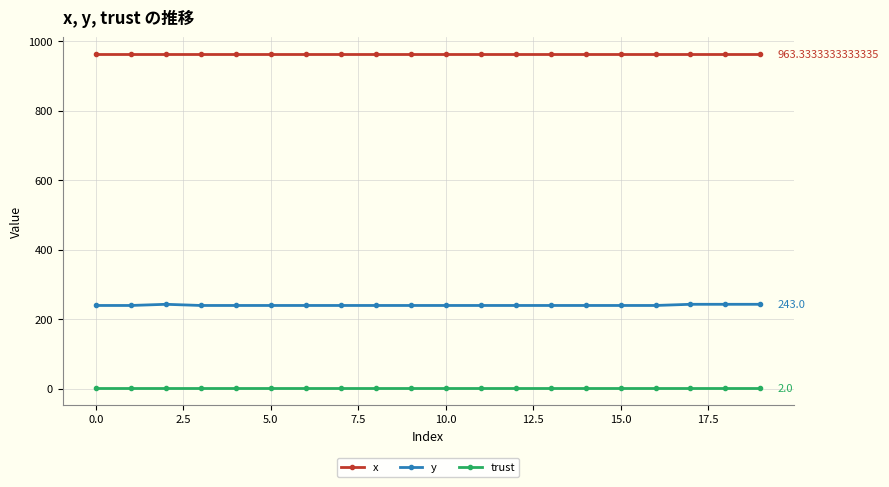

What is the average value of the x series?

963.3